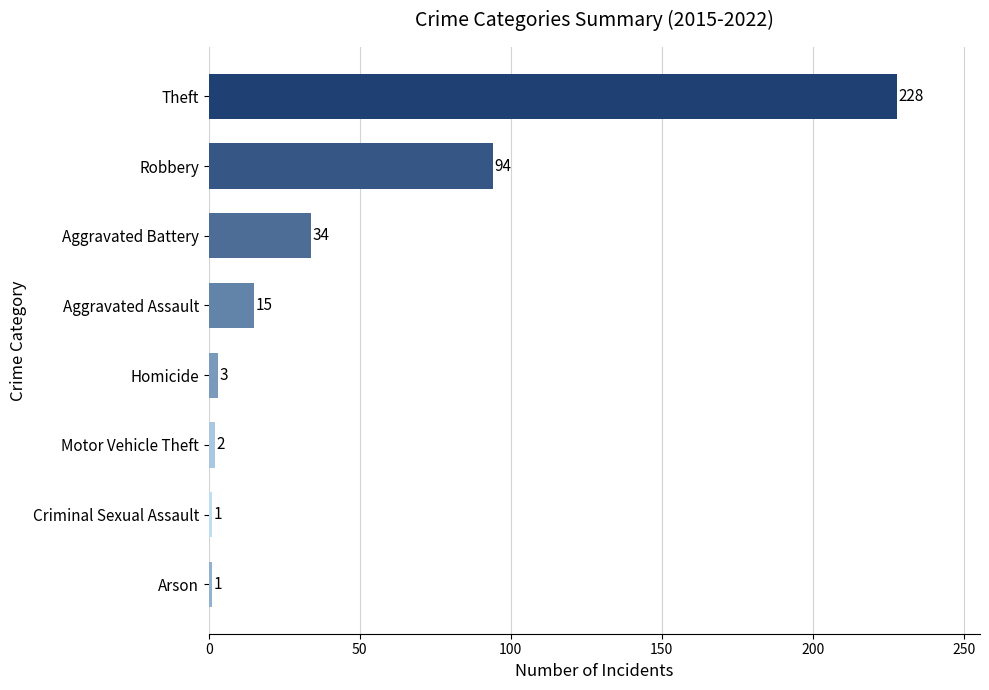

Are the bars horizontal?

Yes